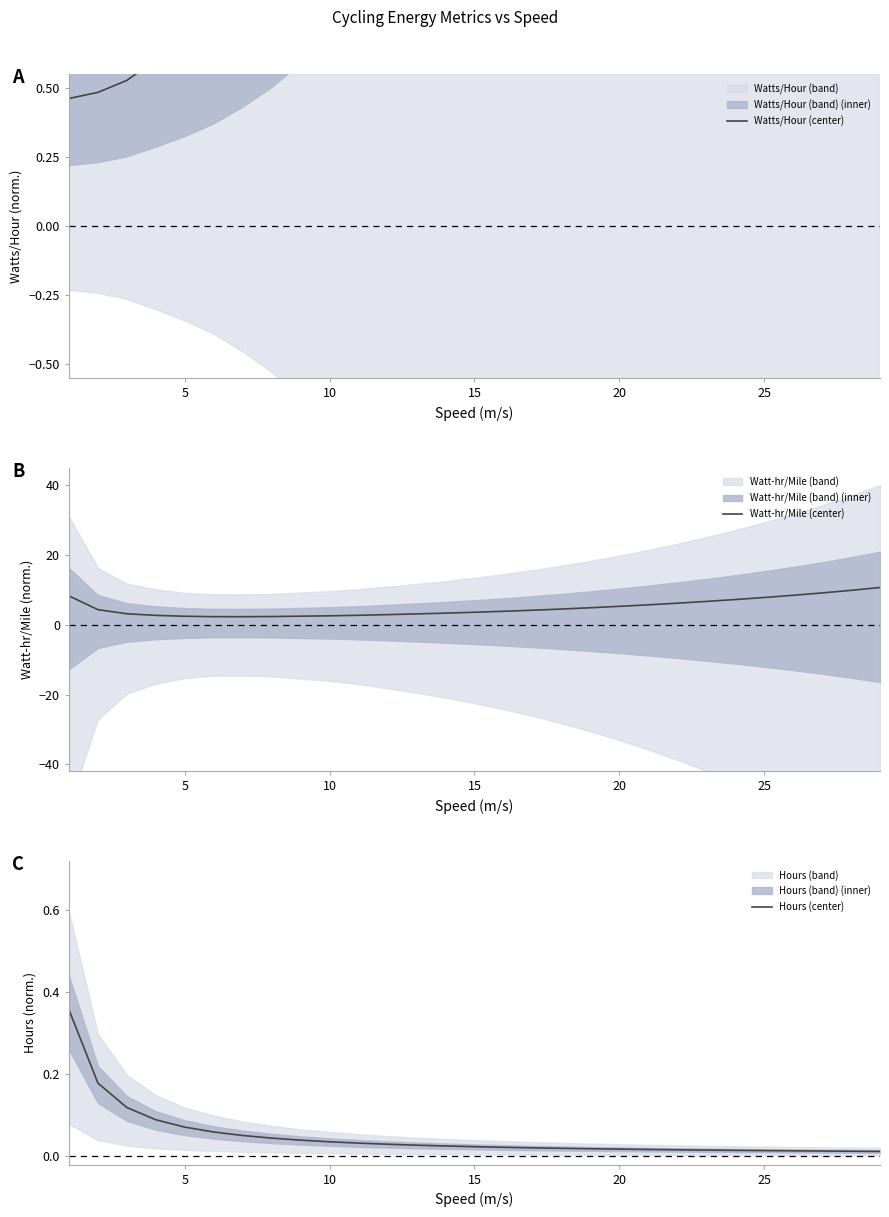

What is the lowest value of the Watt-hr/Mile (center) series?

2.3